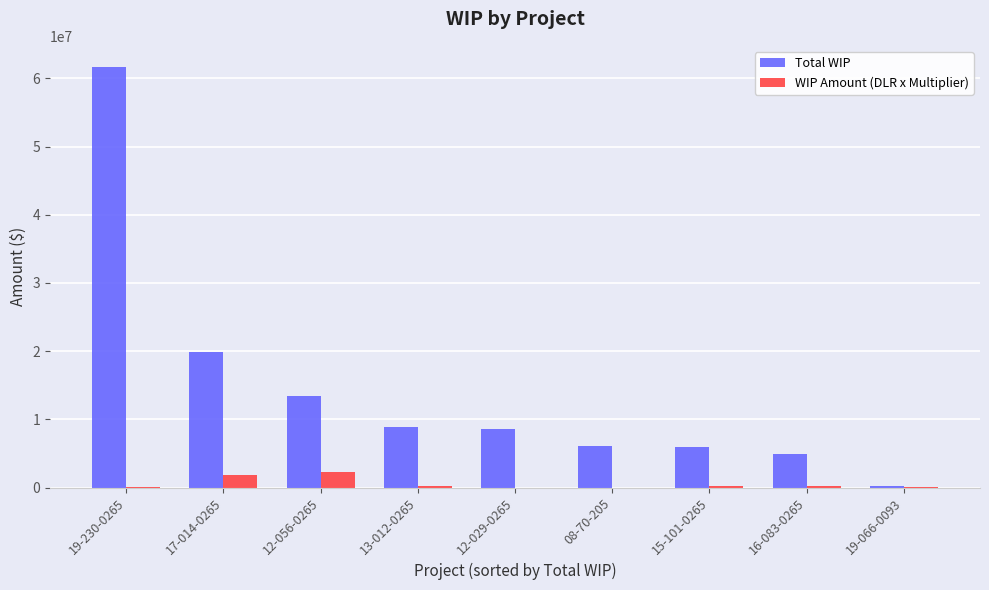

What is the average value of the Total WIP series?

14390148